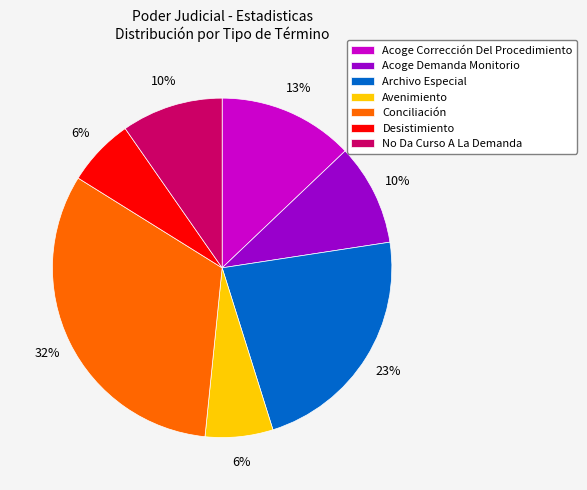

Count the number of slices in the pie.

7